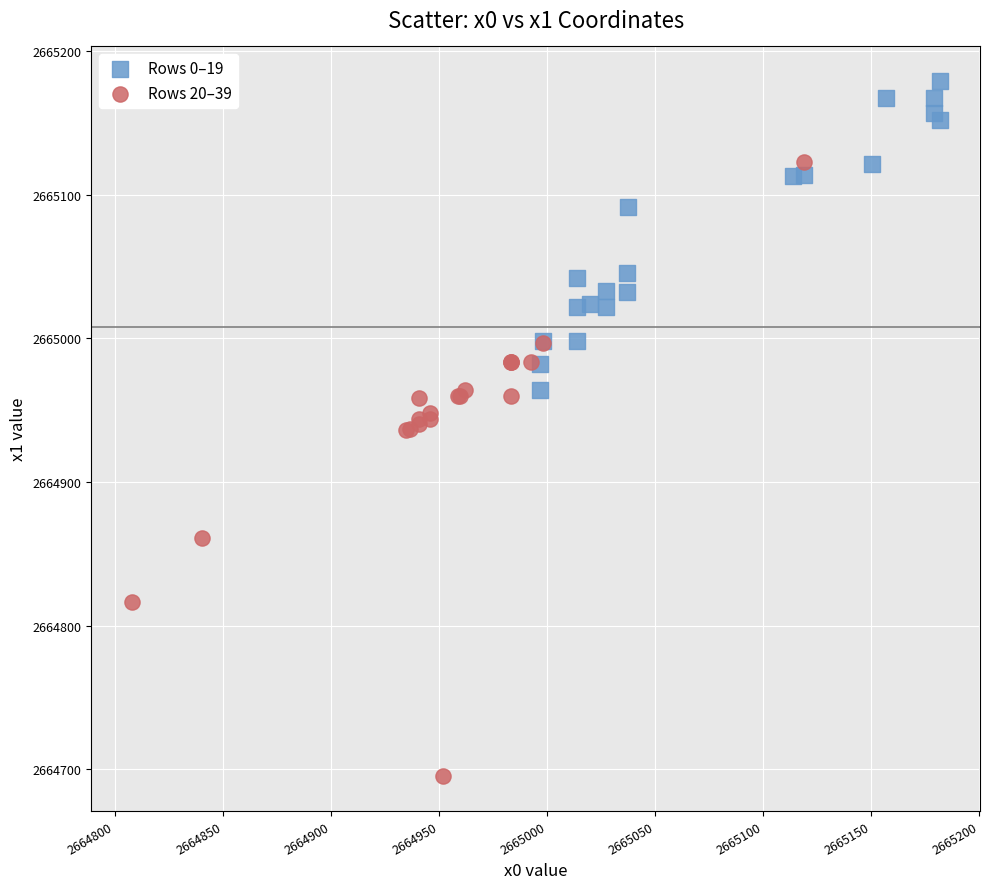

Which series reaches the maximum Y coordinate?

Rows 0–19